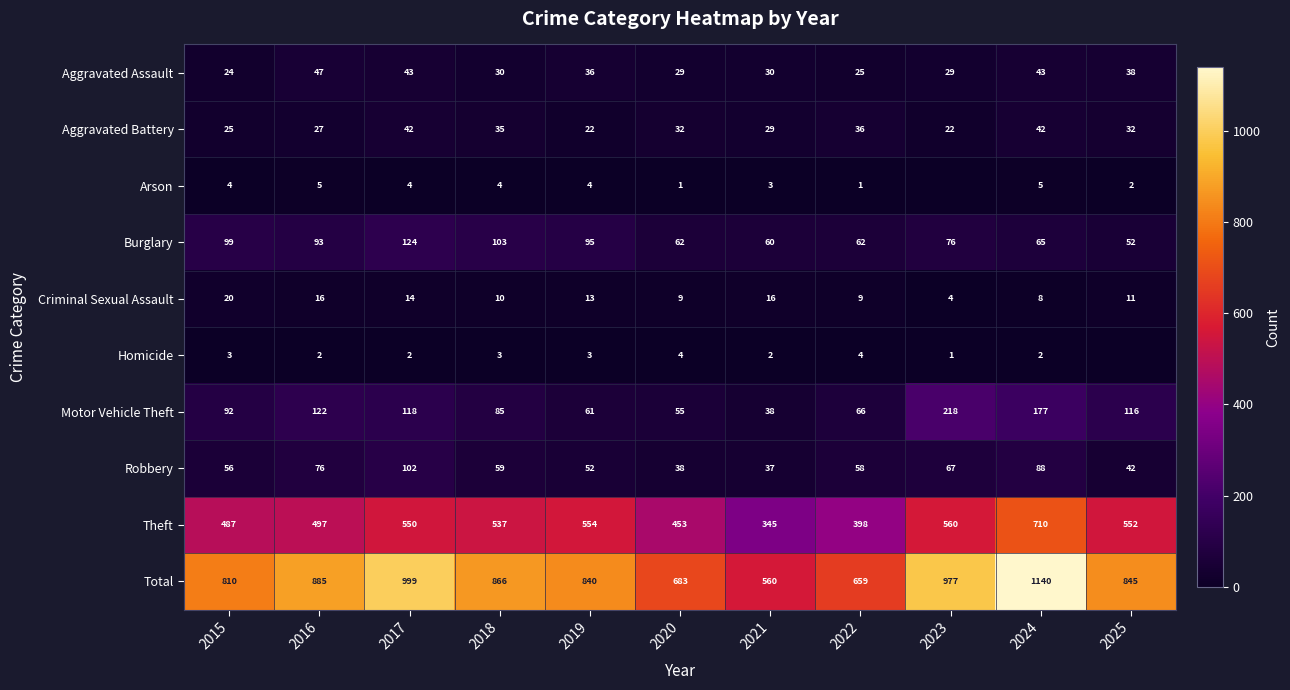

At which label is Total closest to 850?

2025